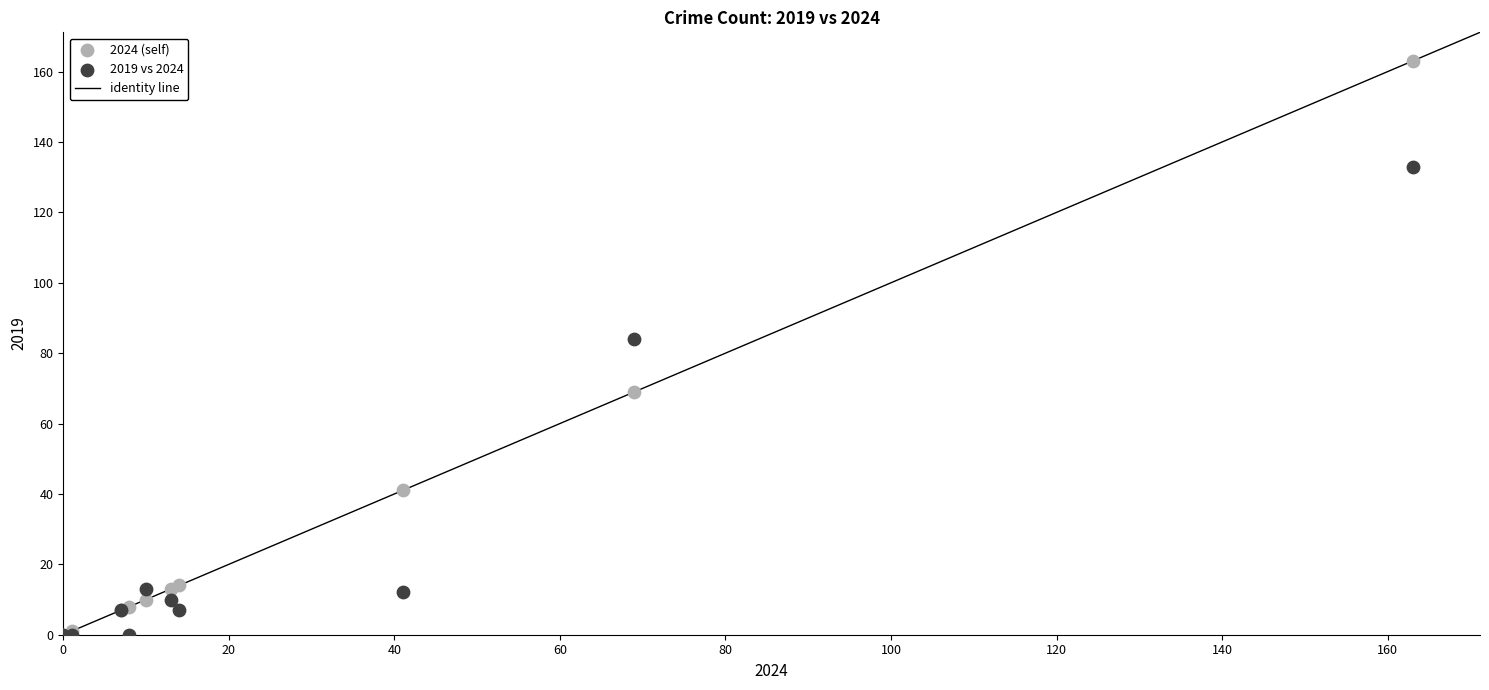

In the 2024 (self) series, what Y value is closest to 81?

69